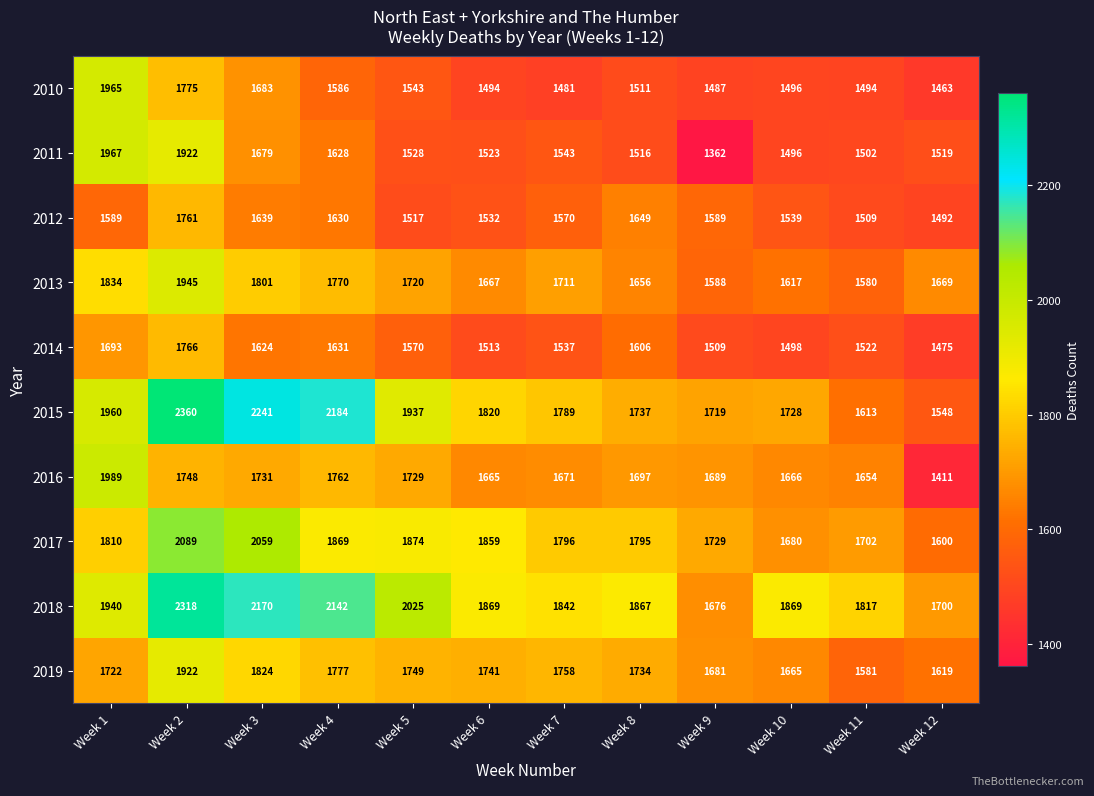

How many values in the 2014 series are below 1570?

6